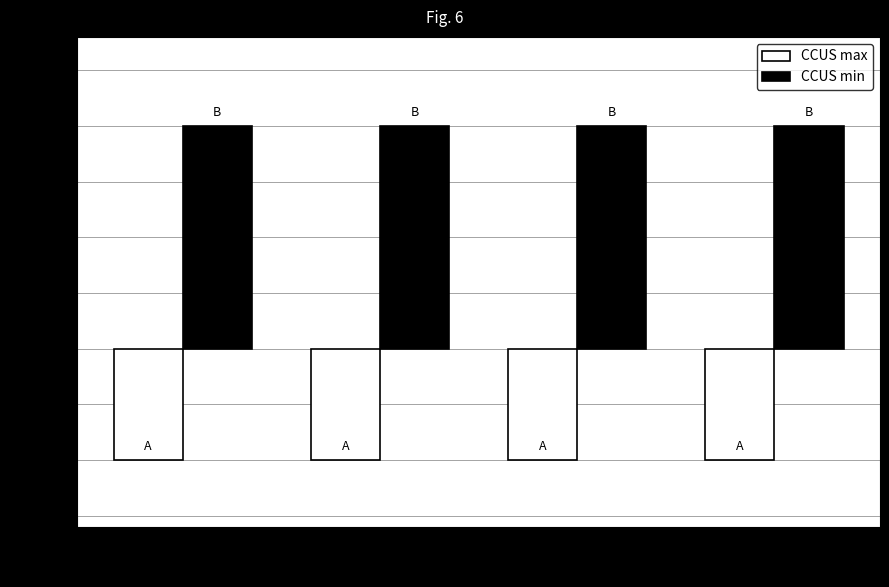

What is the label of the 3rd bar from the right?

Delayed implementation